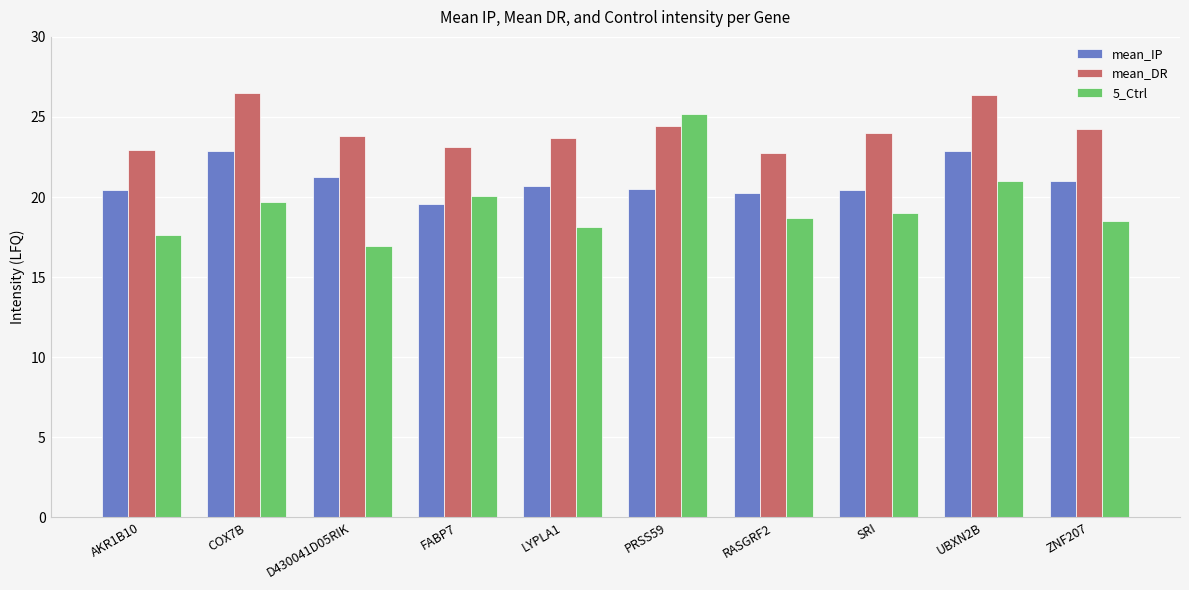

What is the maximum value for 5_Ctrl?

25.2